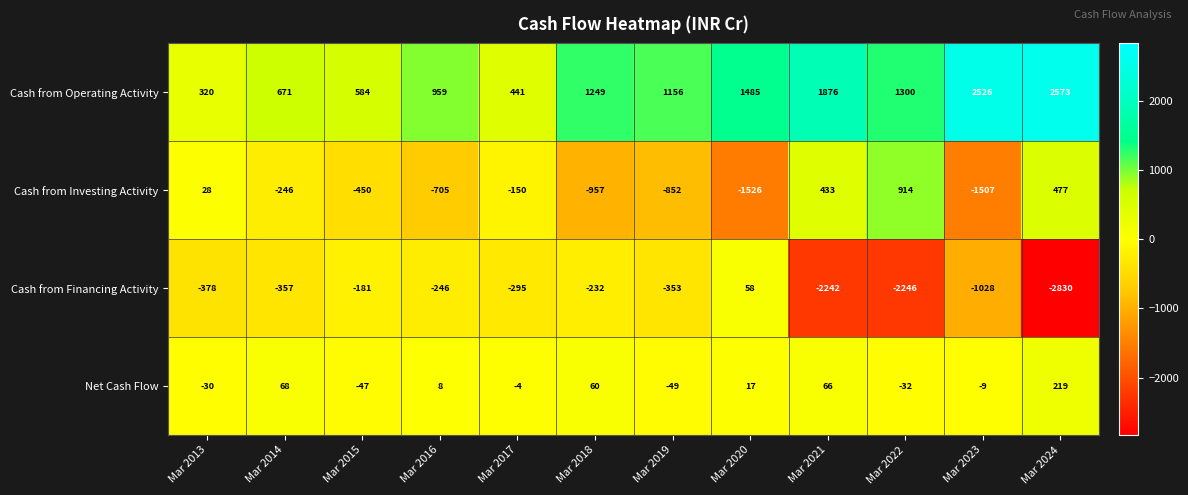

What is the difference between the maximum and minimum values in the Cash from Financing Activity series?

2888